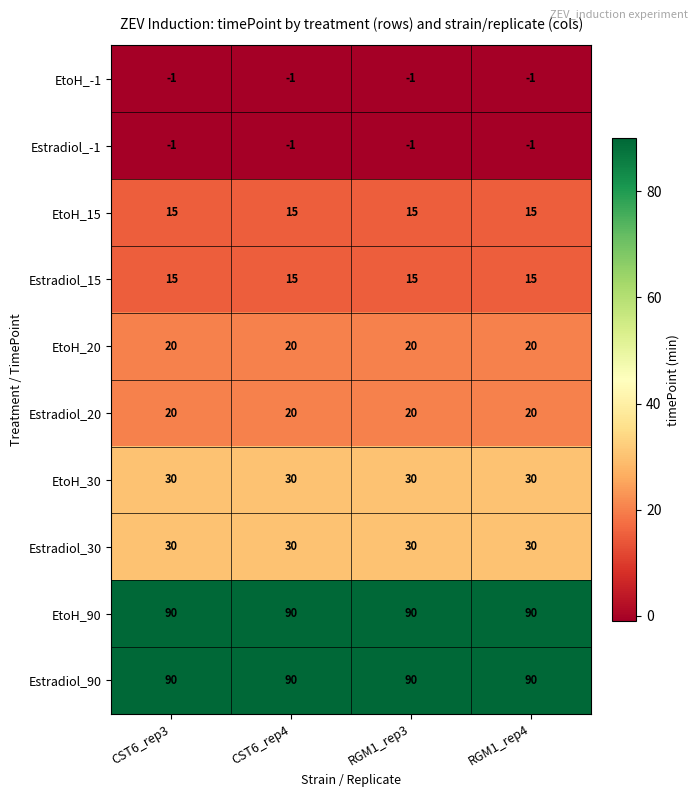

The EtoH_90 series shows 90 at RGM1_rep3. True or false?

True